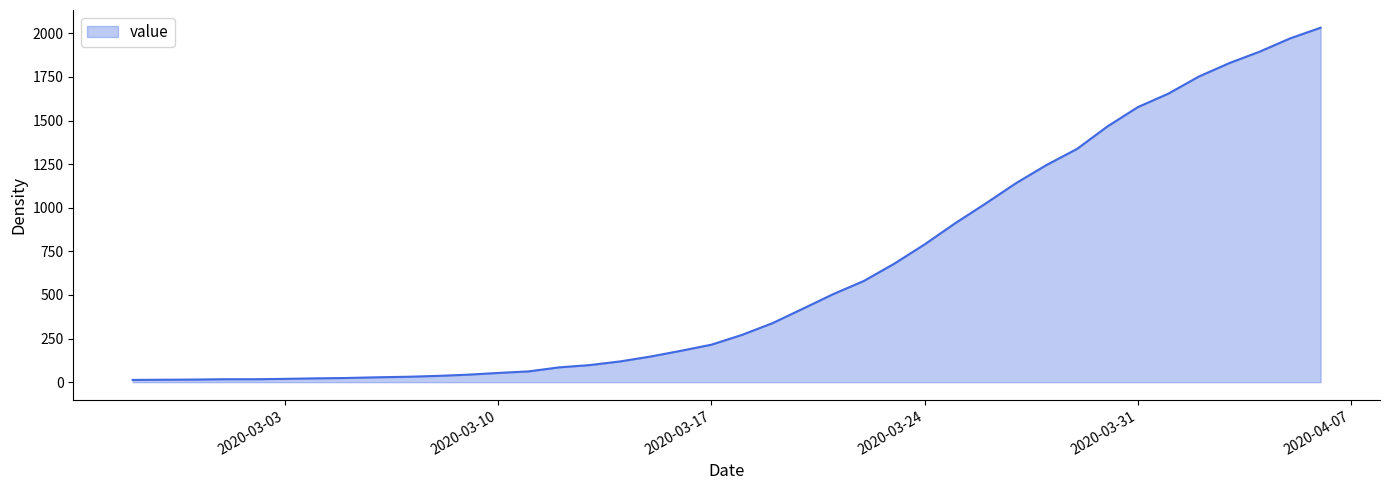

What is the greatest value displayed?

2032